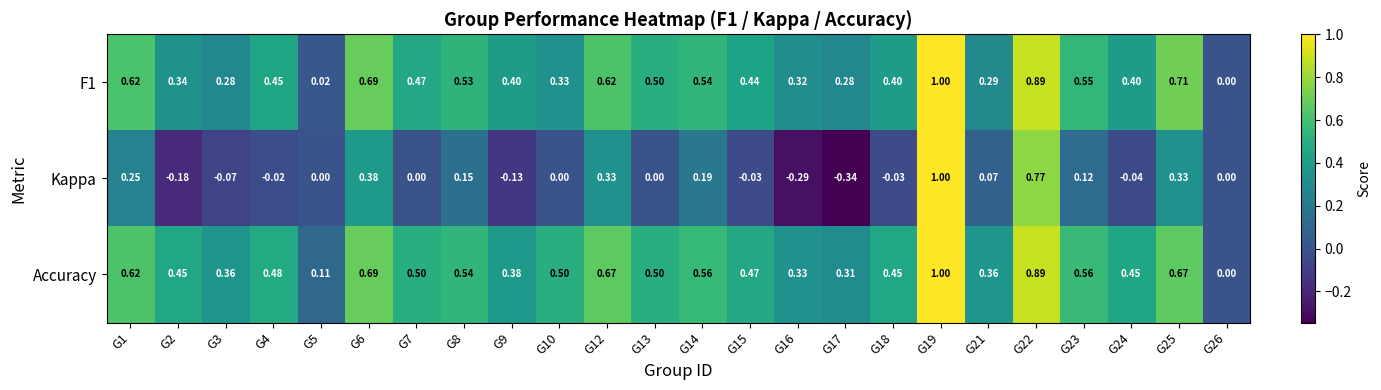

Which series changed the most between G23 and G26?

Accuracy